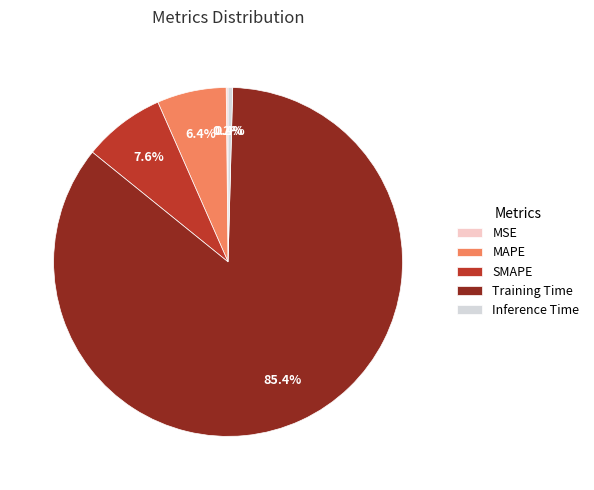

How much of the chart is everything except SMAPE?

92.4%